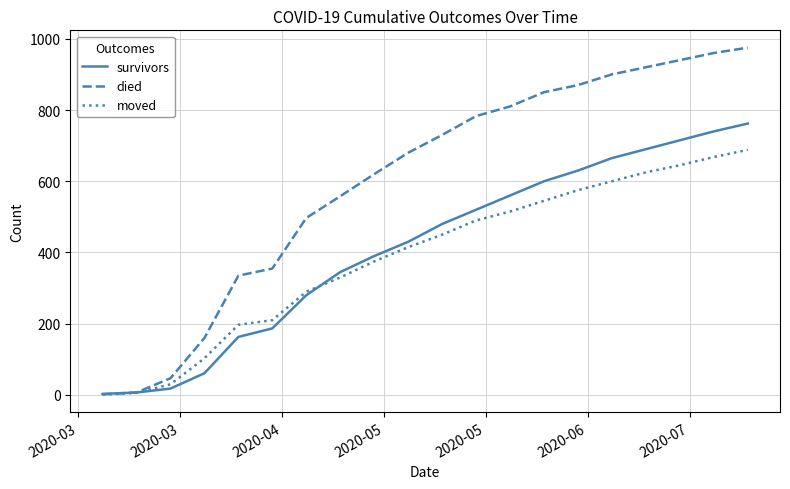

Does the chart display data point markers on the line(s)?

No